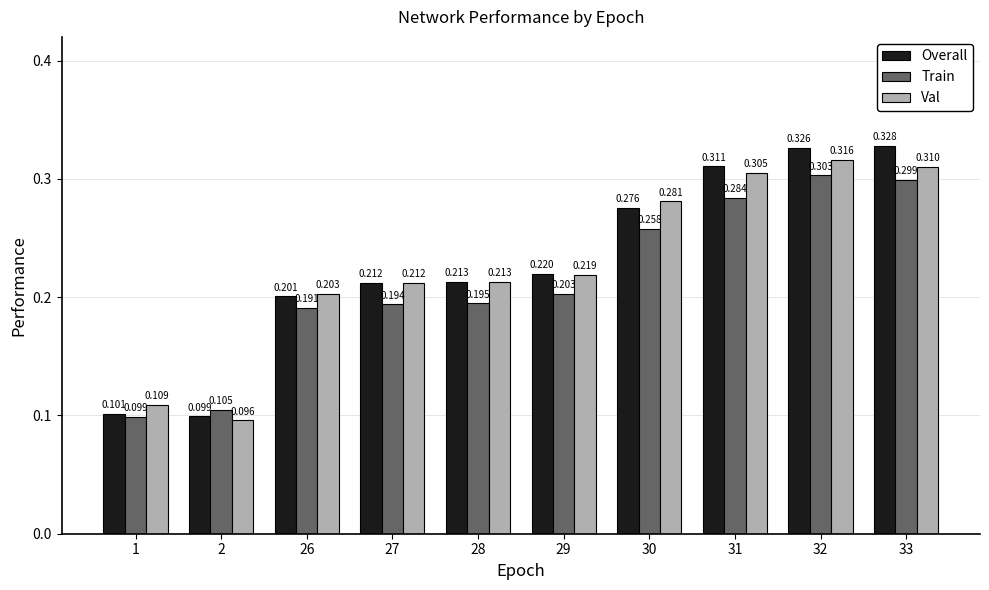

Which series has the largest total across all categories?

Overall